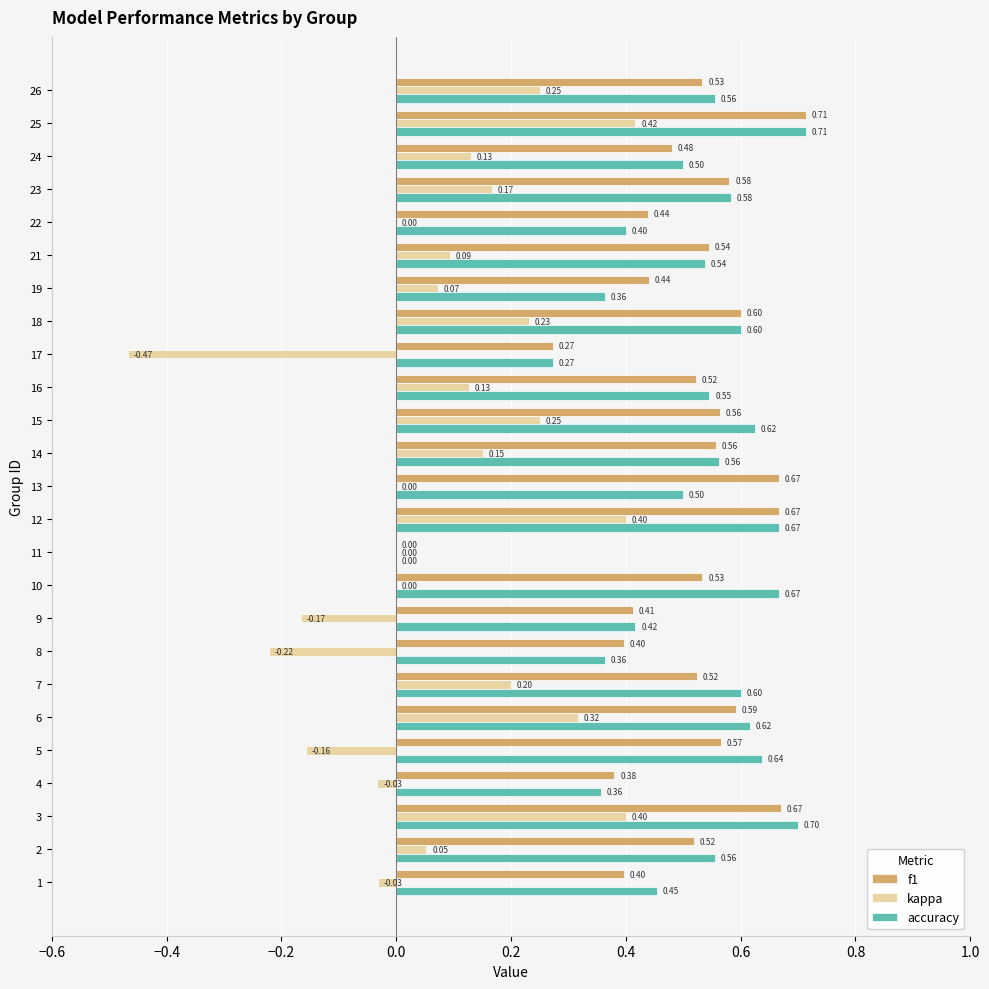

How many series are shown in this chart?

3